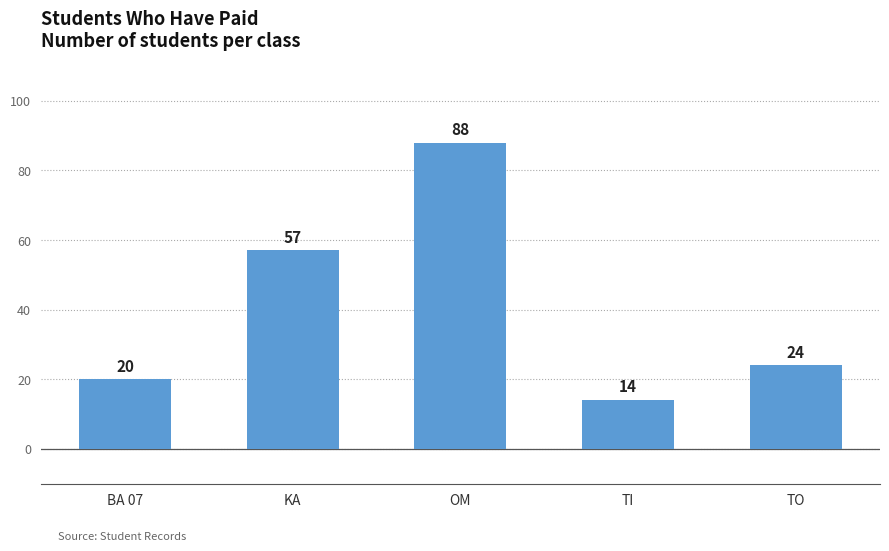

How many values are below 24?

2